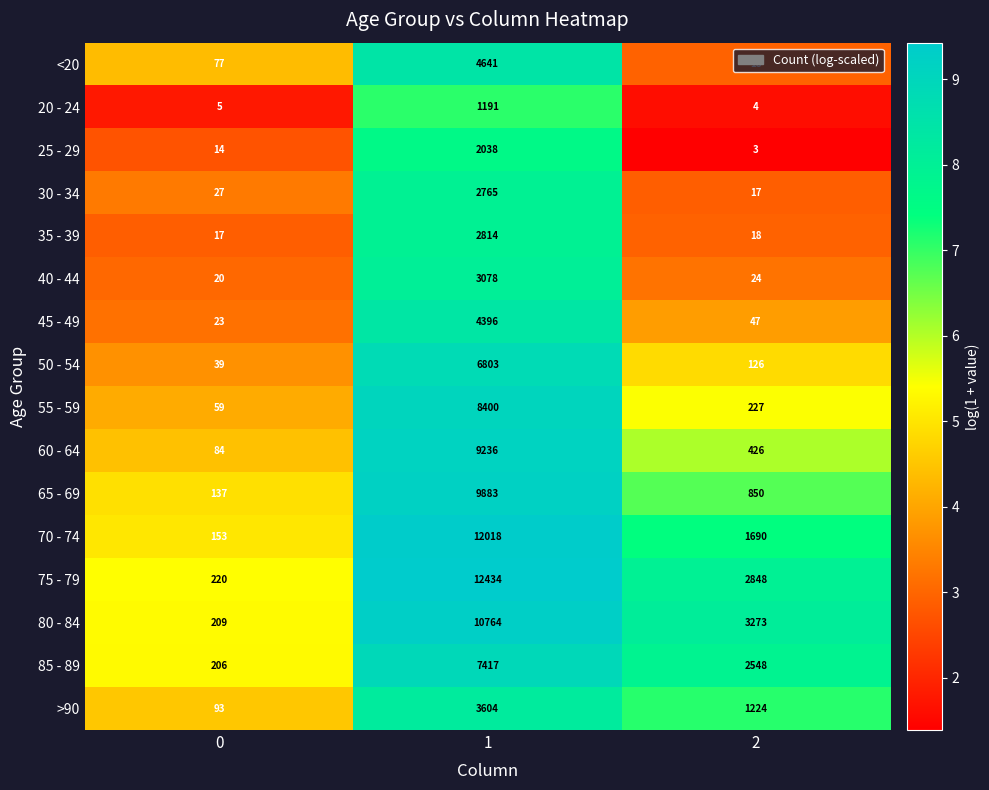

What is the difference between the maximum and second lowest values in the 85 - 89 series?

4869